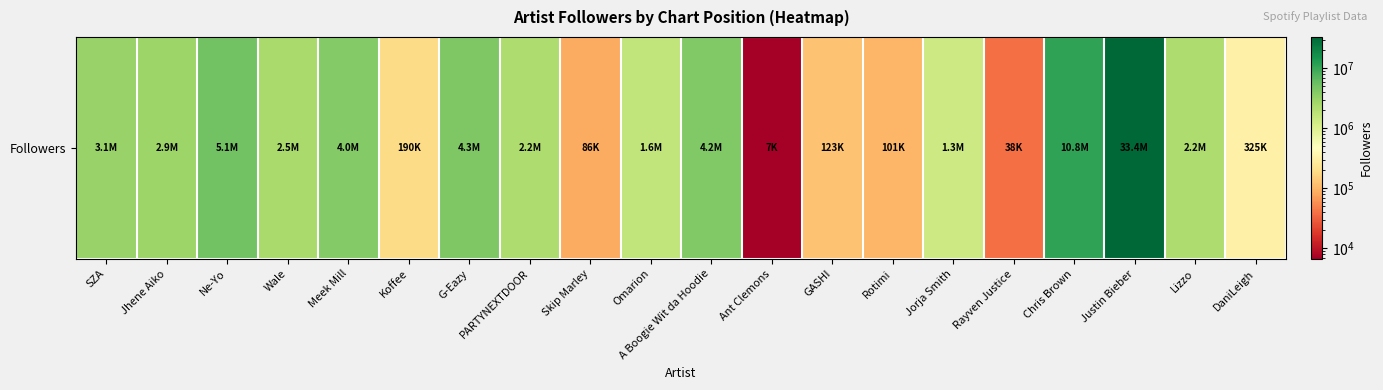

What is the change in value from Skip Marley to Omarion?

+1561171